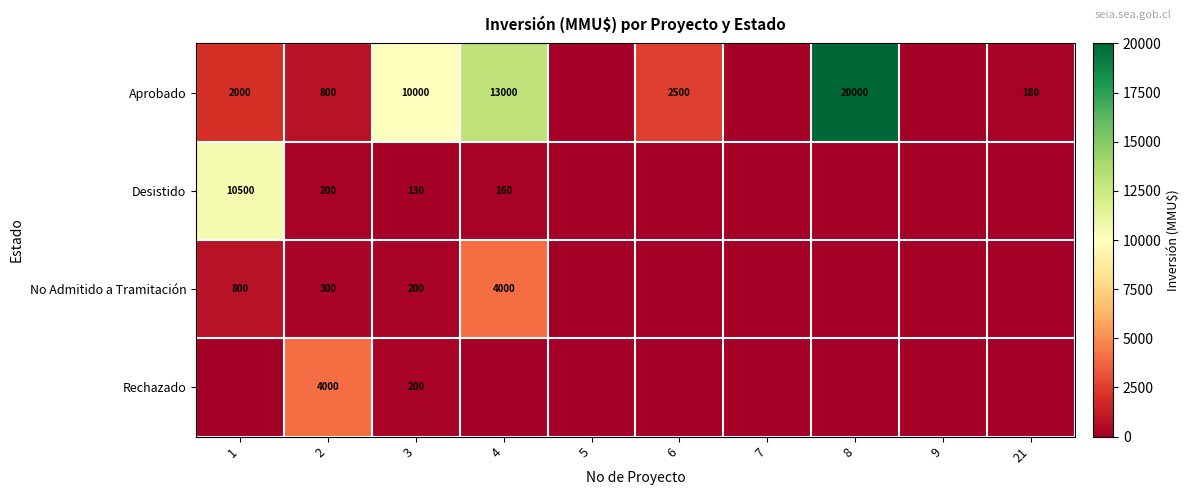

The value of Desistido at 4 is 160. True or false?

True